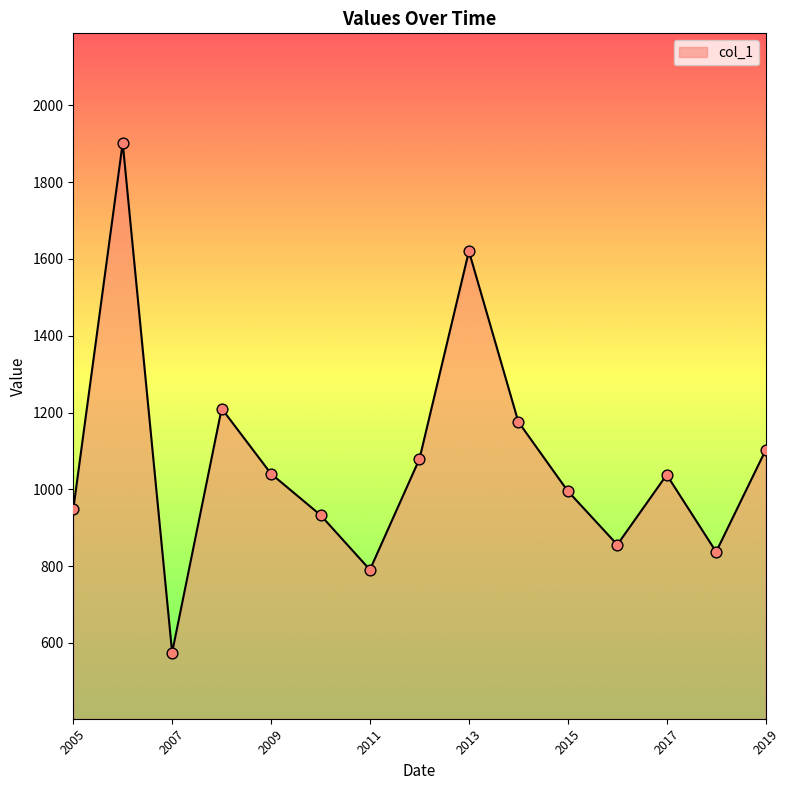

What is the difference between the maximum and minimum values?

1327.3